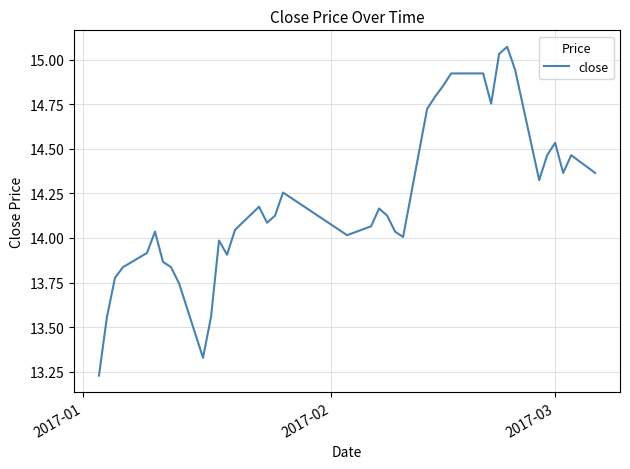

What is the difference between the maximum and minimum values?

1.8